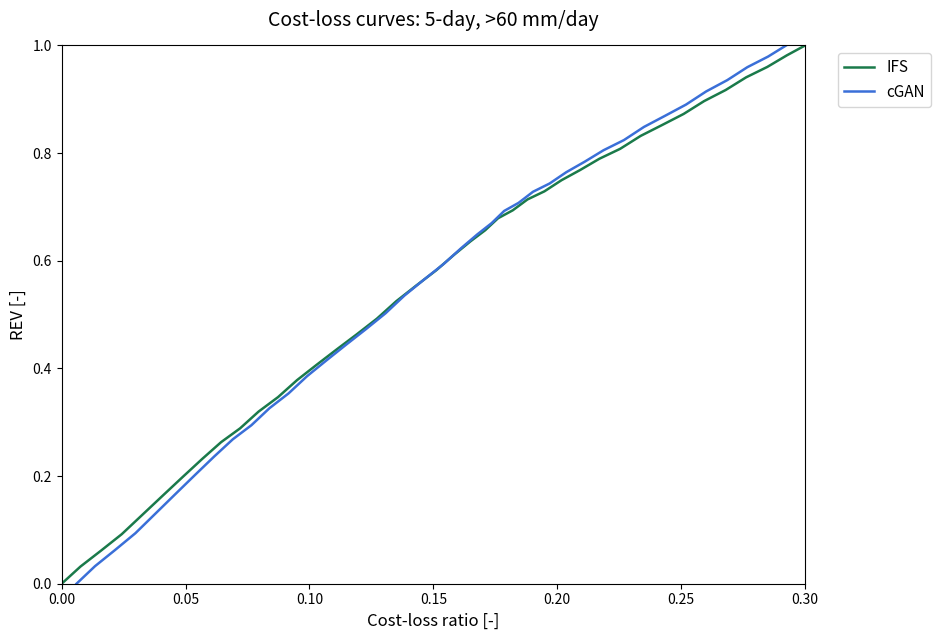

Rank the series by their maximum value, from lowest to highest.

IFS, cGAN